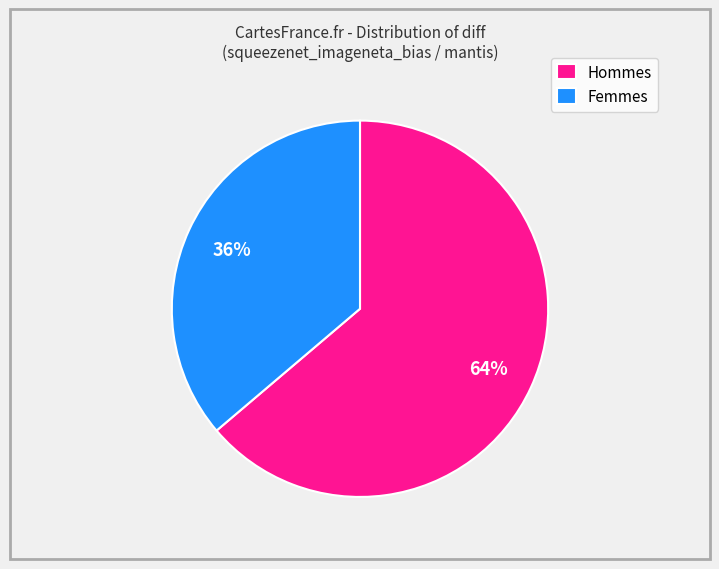

Which slice is the largest?

Hommes